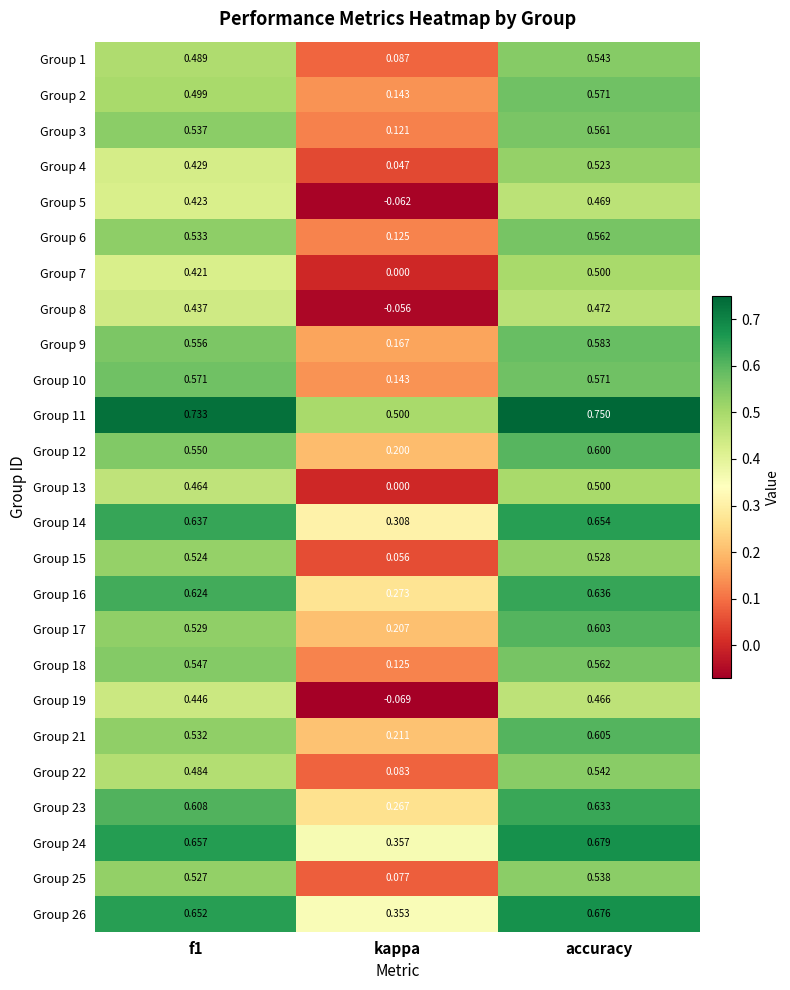

Where is Group 4 nearest to the value 0?

kappa